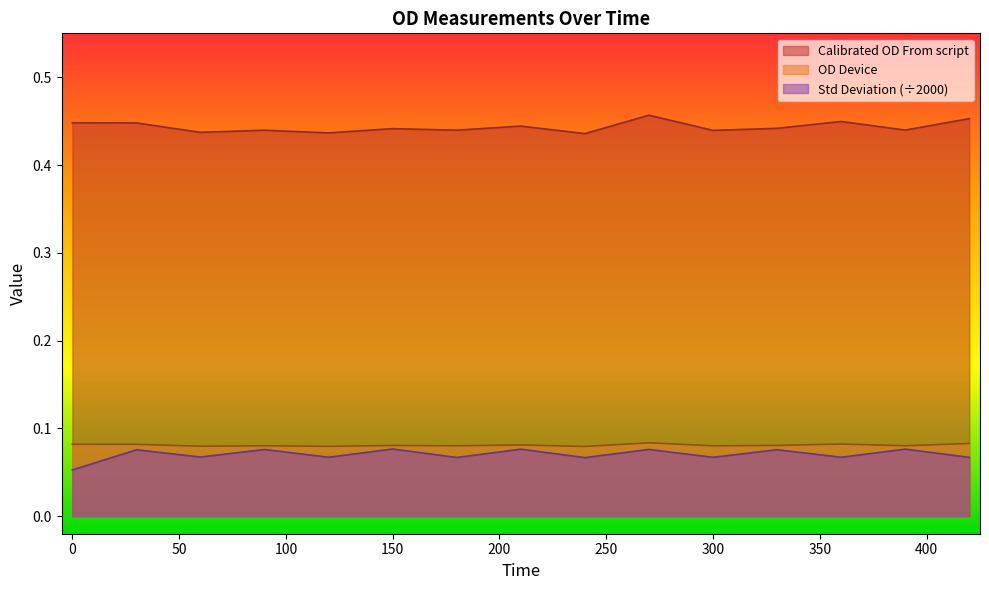

Rank the series at 330 from lowest to highest value.

Std Deviation, OD Device, Calibrated OD From script